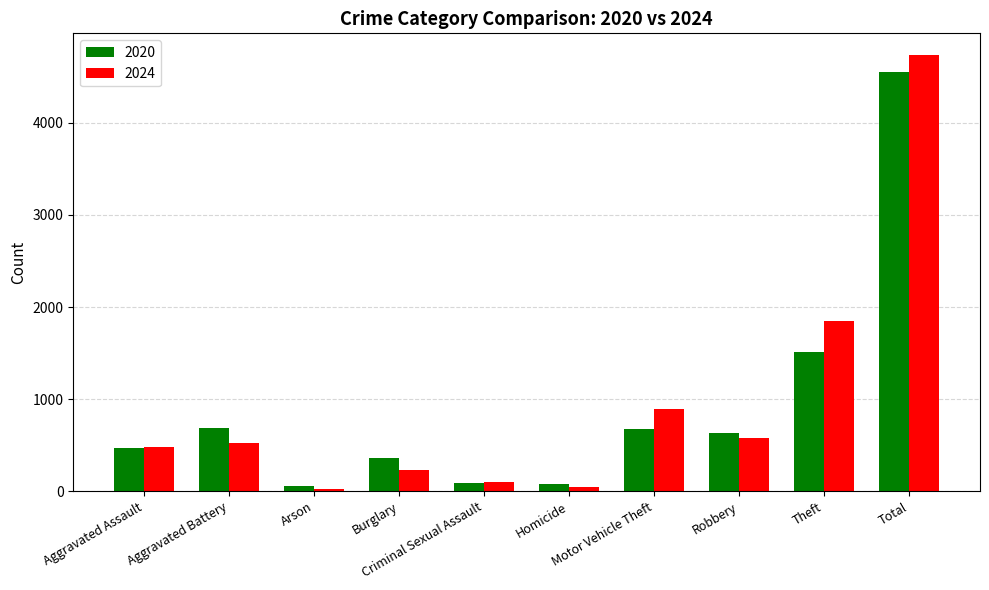

What position from the left is Robbery?

8